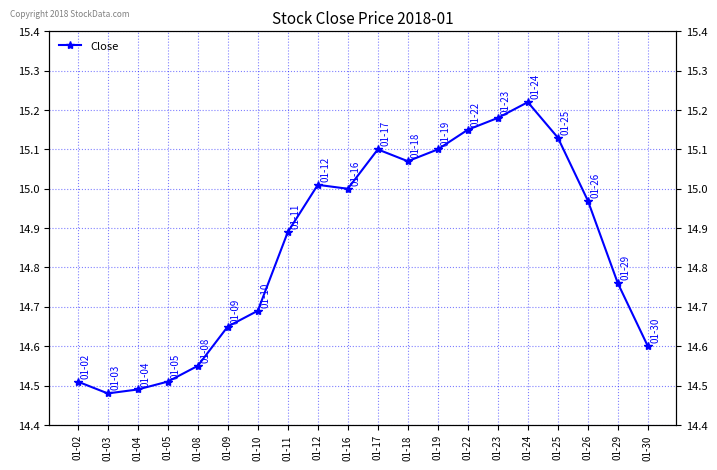

What is the average value?

14.9